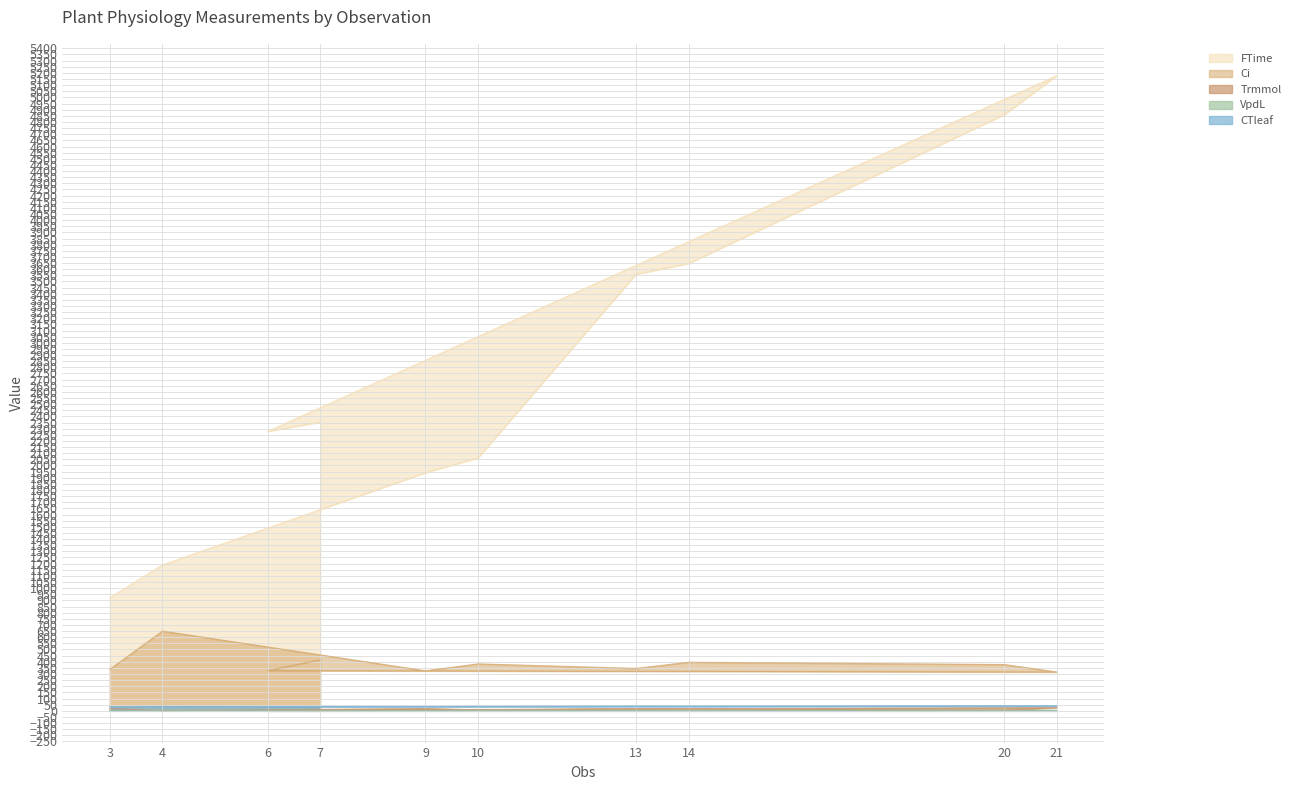

True or false: CTleaf has more than 1 points higher than both neighbors.

True